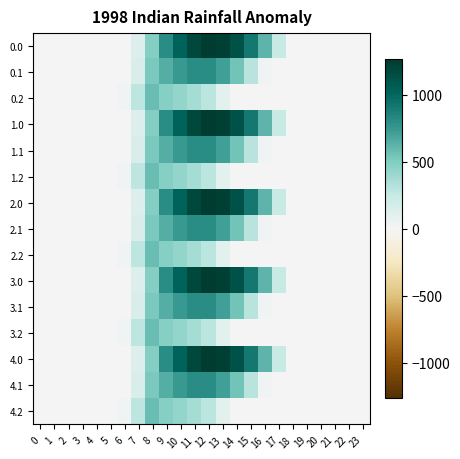

At which category is the sum across all series the highest?

11